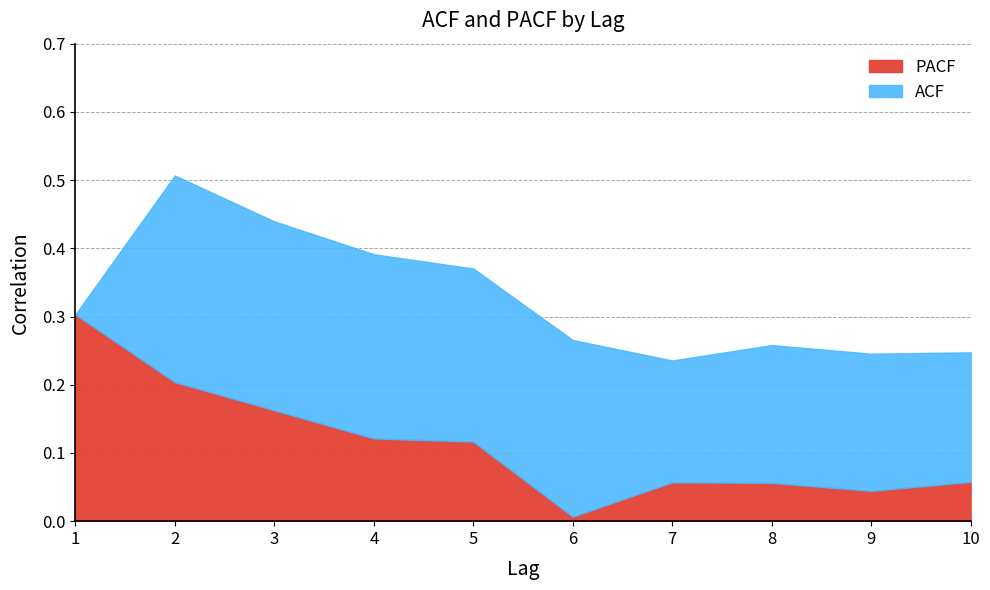

Which series has the largest total across all categories?

ACF